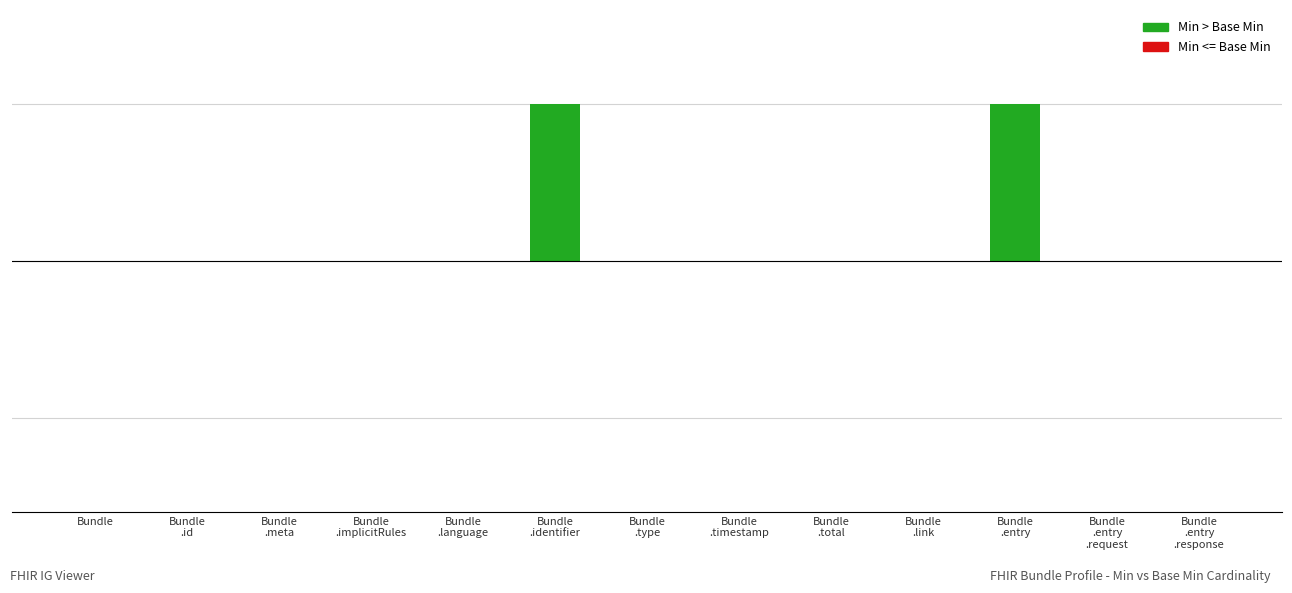

Are the bars horizontal?

No